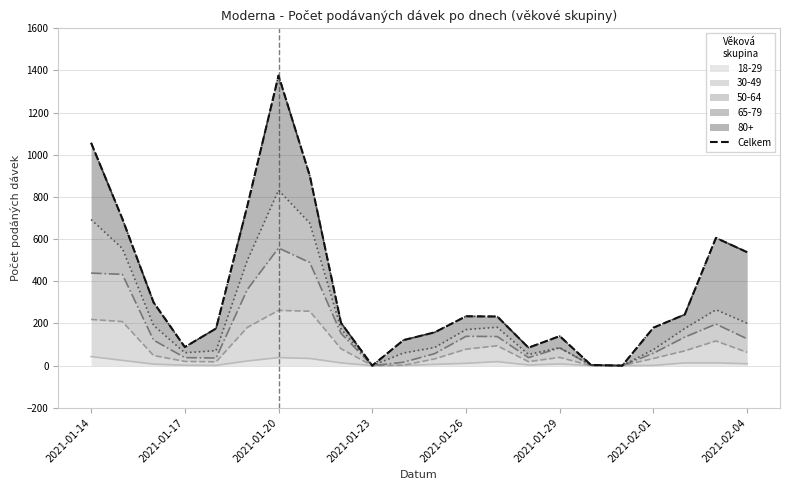

What is the sum of all values?

8095